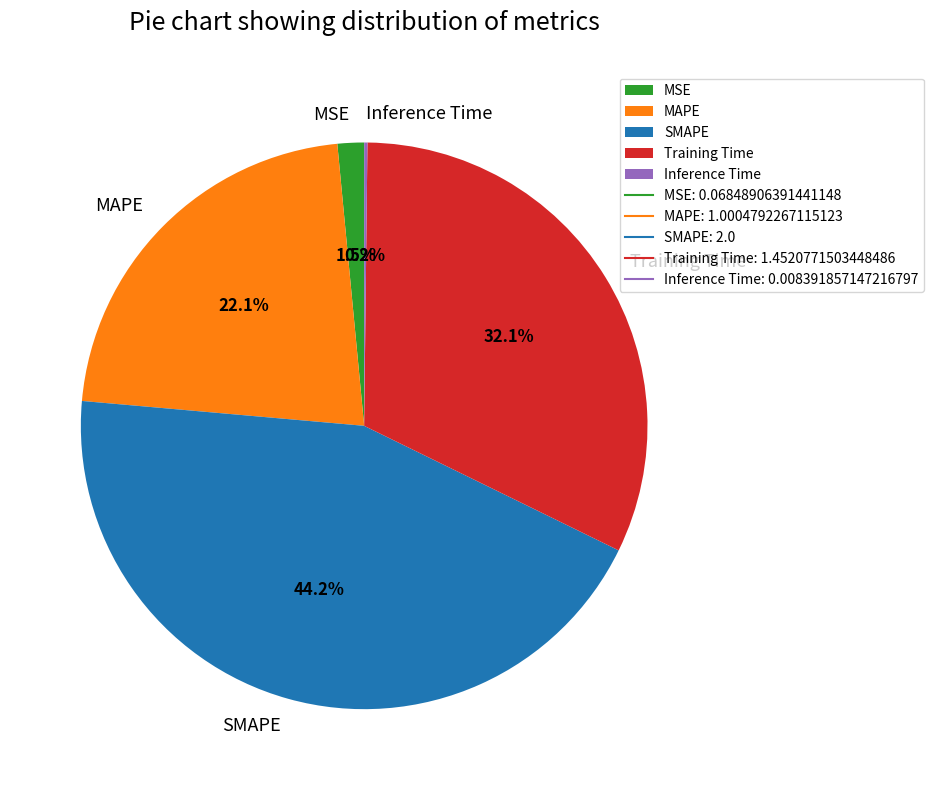

To the nearest percent, what is the difference between the largest and smallest slice percentages?

44%